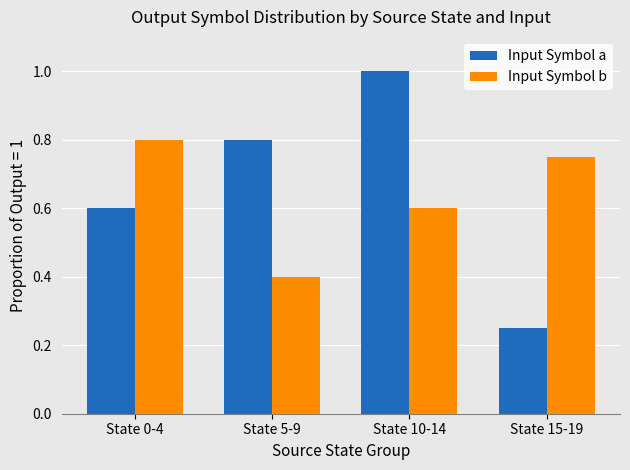

Which series has the widest spread of values?

Input Symbol a